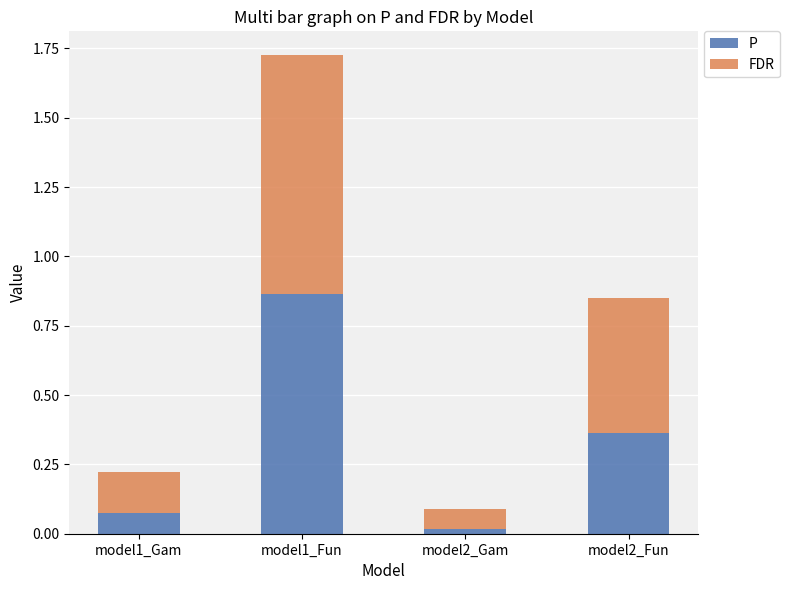

How many categories are shown in the chart?

4